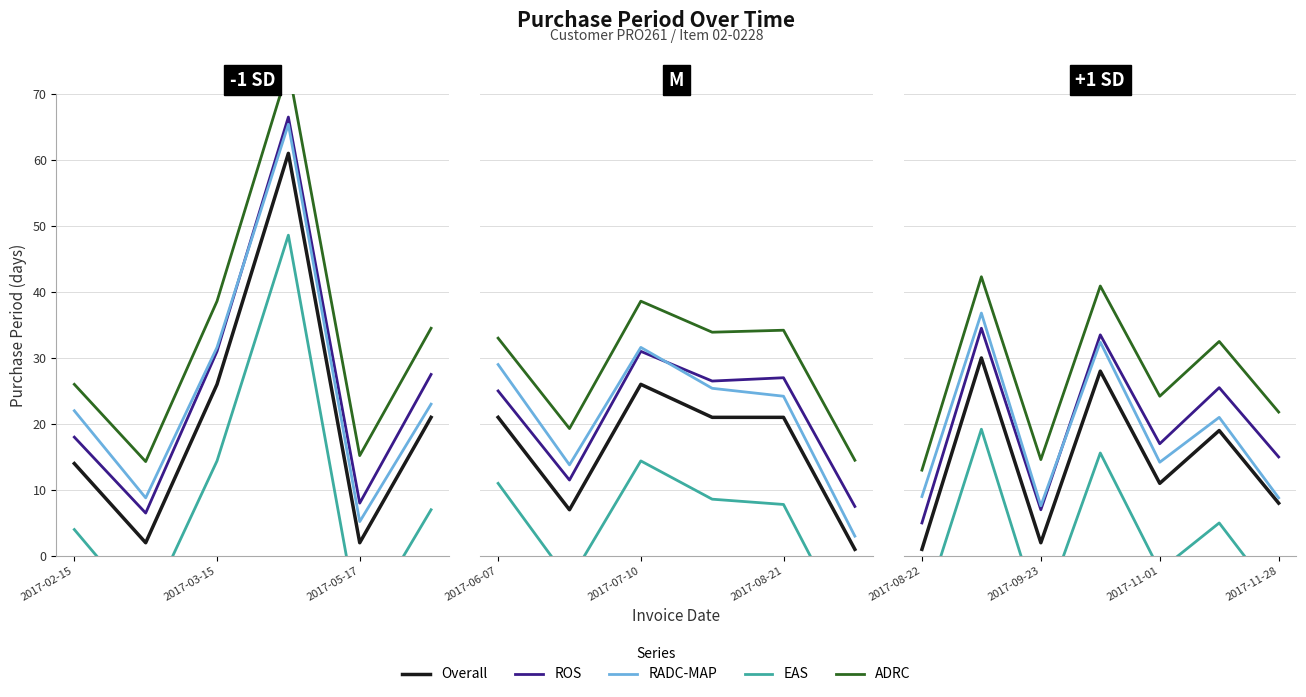

What is the label of the 6th point from the right?

2017-02-15